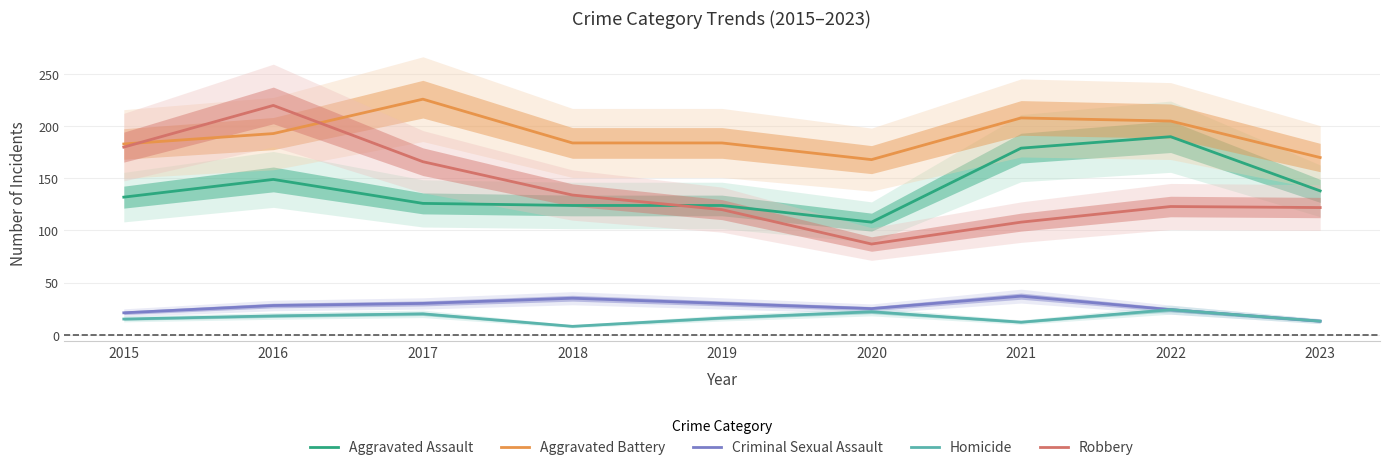

What is the value of the Aggravated Battery point at the 1st from the left?

183